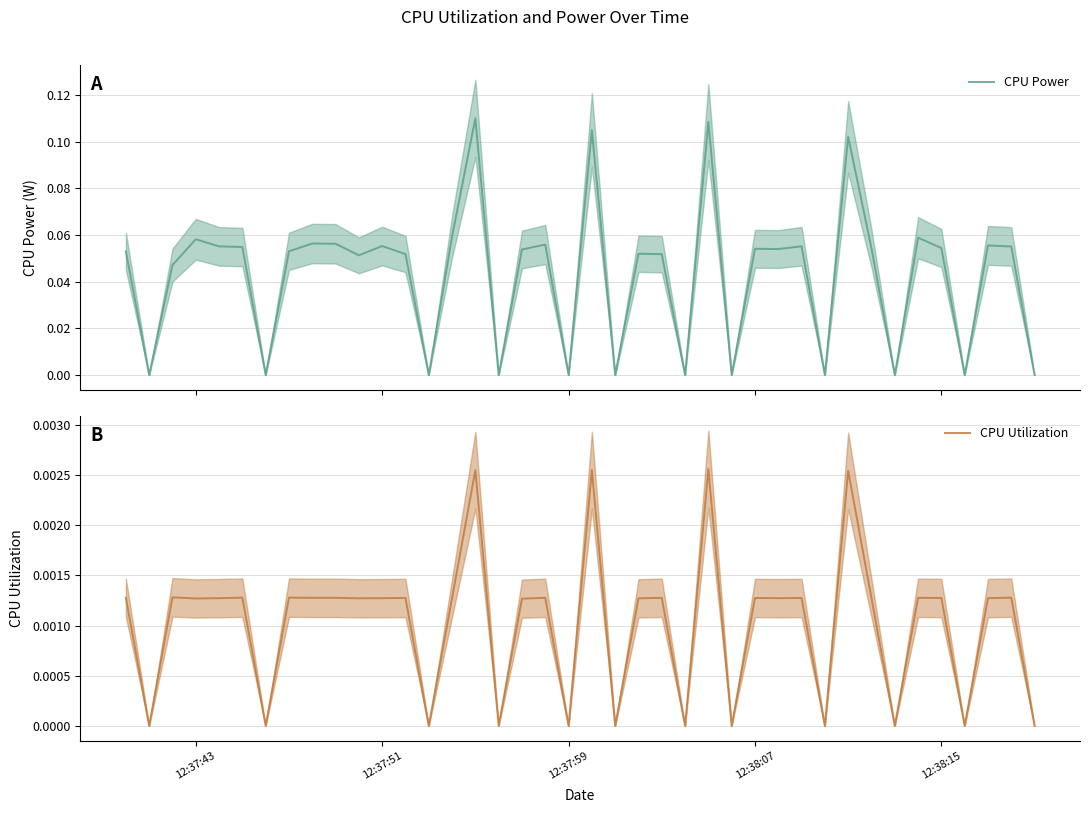

Does the chart display data point markers on the line(s)?

No